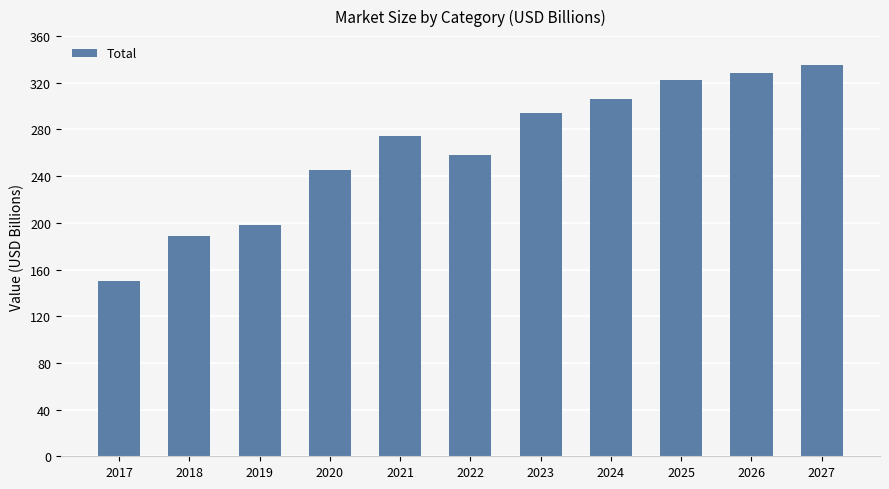

What is the difference between the second highest and minimum values?

178.2